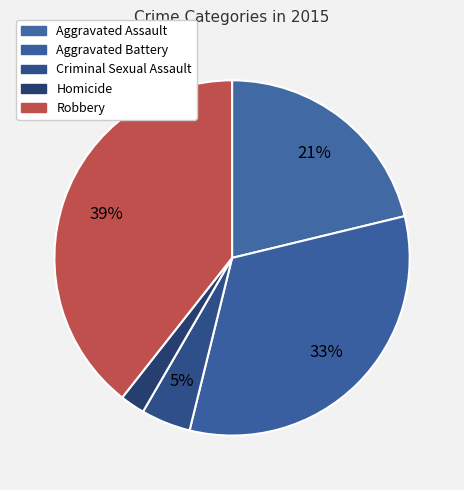

What percentage is NOT represented by Robbery?

60.6%